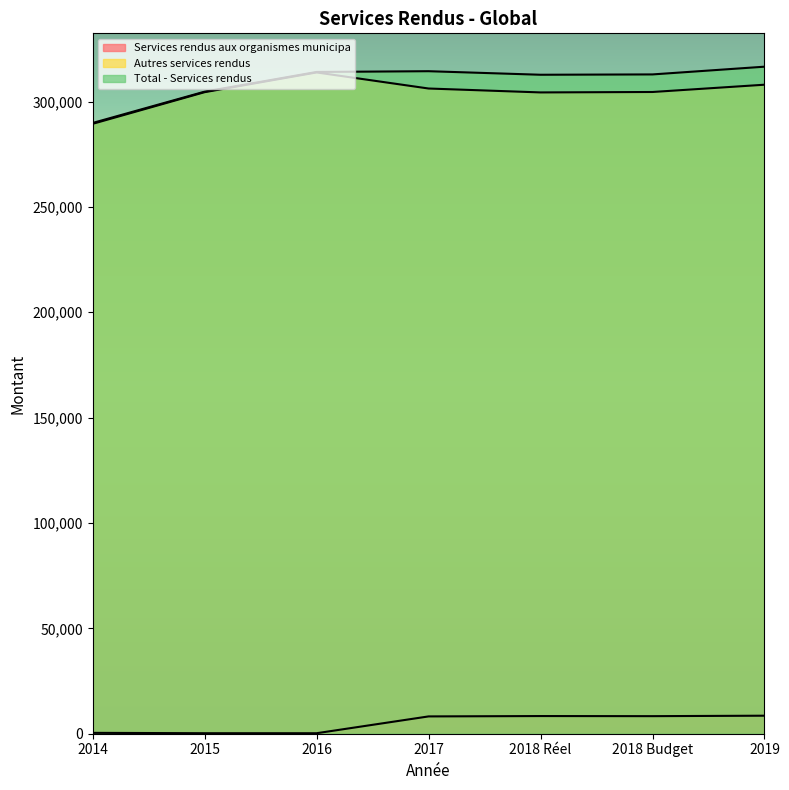

True or false: Services rendus aux organismes municipa has a value of 105.6 at 2016.

False